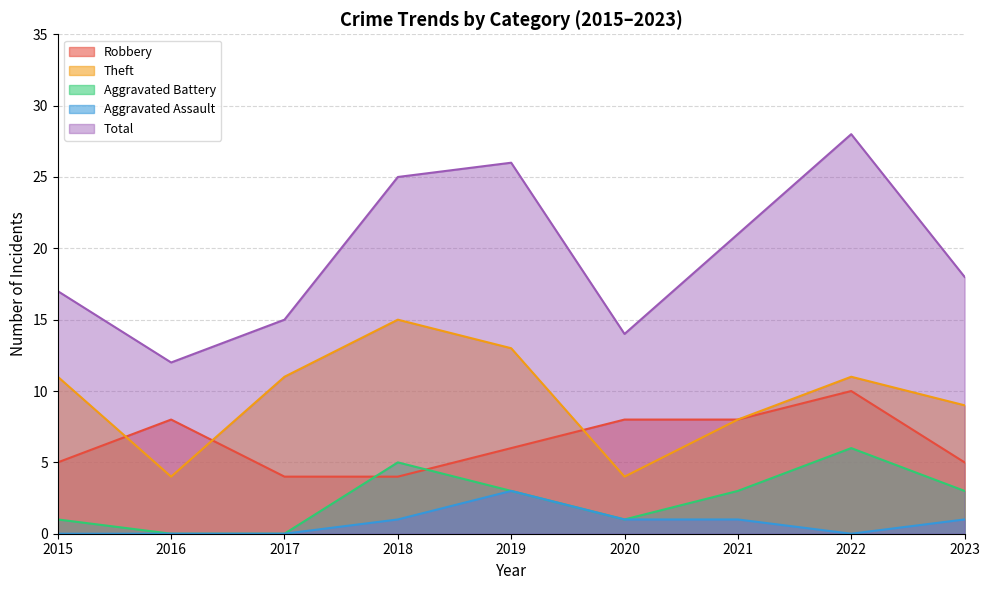

At which category is the sum across all series the highest?

2022